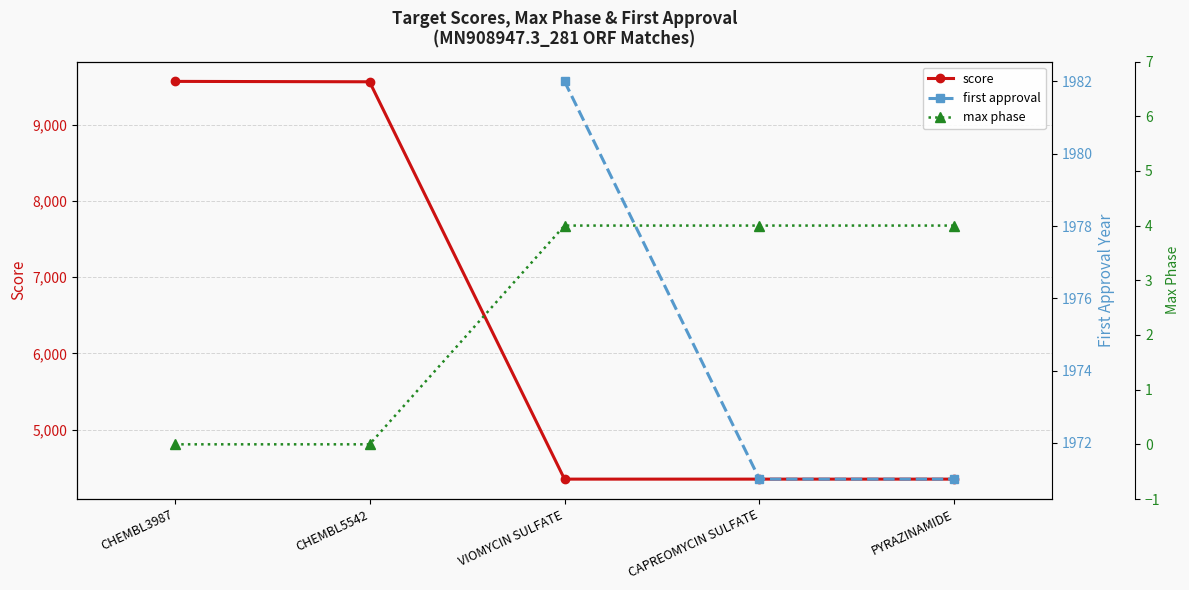

What is the difference between the second highest and second lowest values in the score series?

5211.7